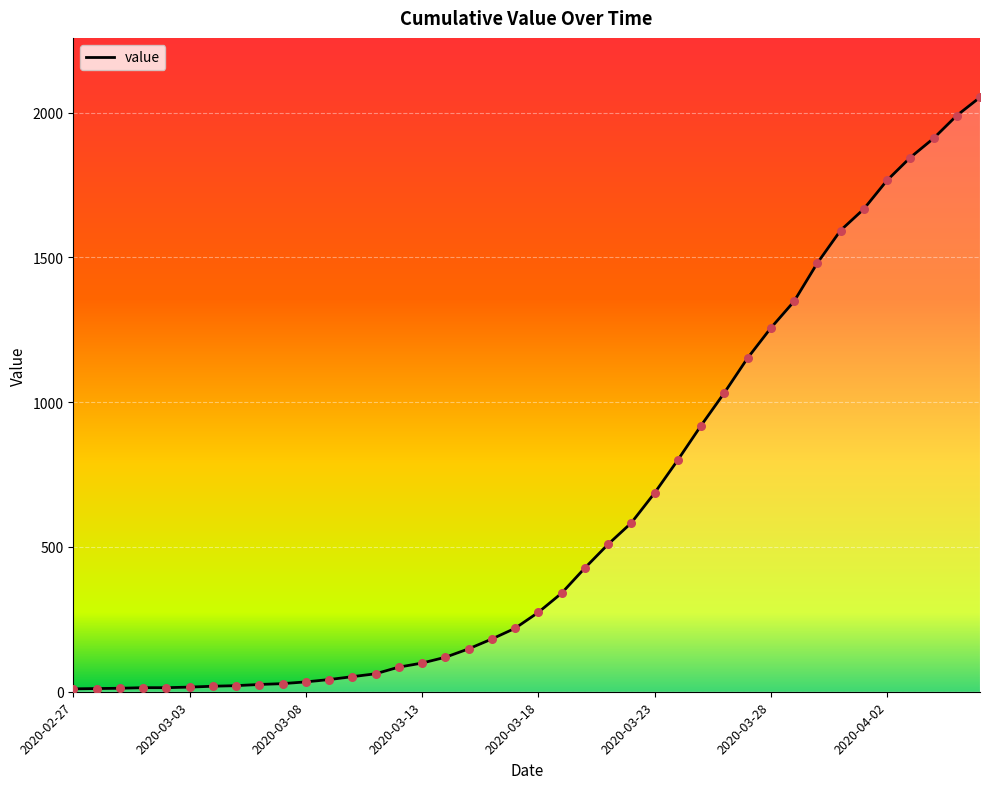

What is the maximum value shown in the chart?

2053